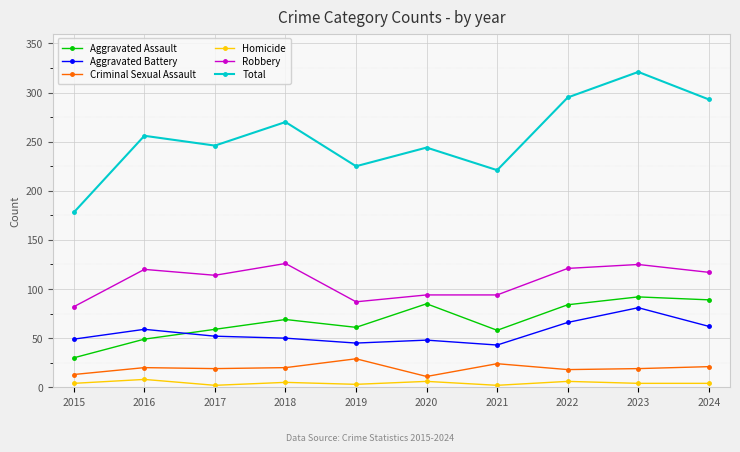

Which series has the widest spread of values?

Total